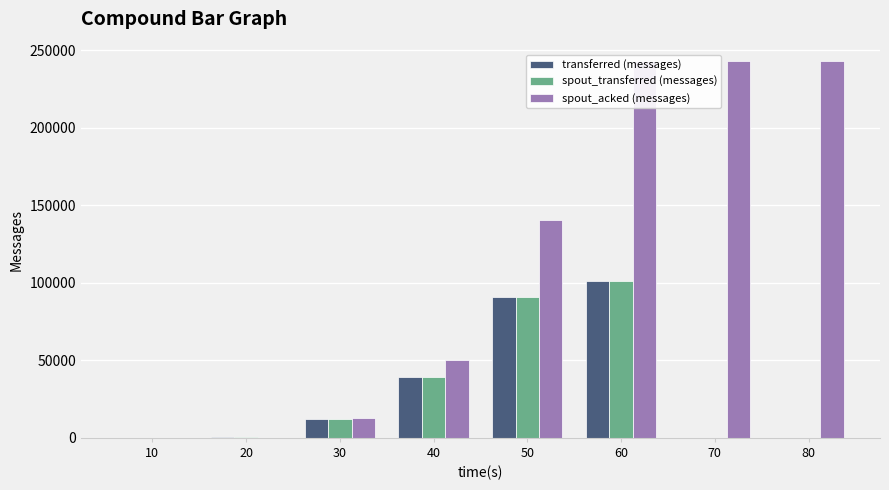

What is the difference between the second highest and minimum values in the spout_acked (messages) series?

243480